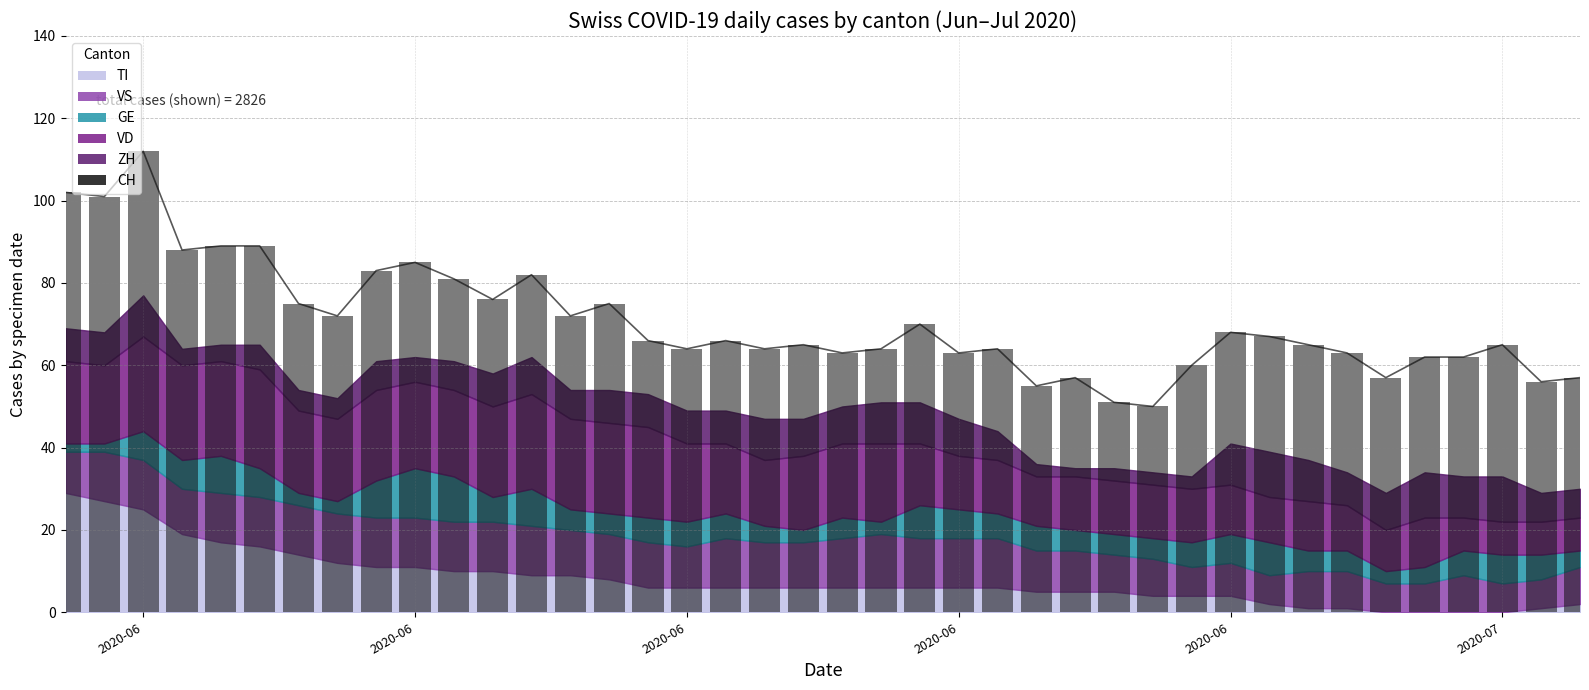

What is the greatest value displayed?

112